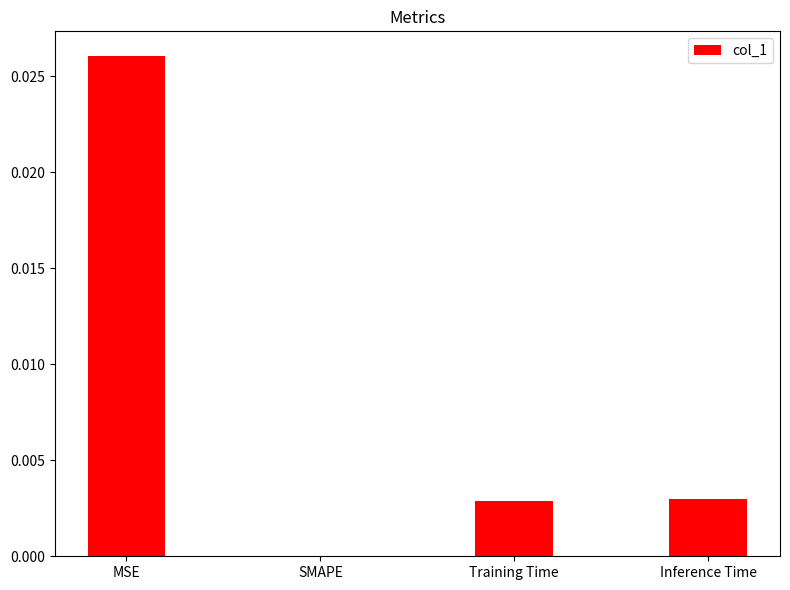

At which category does the chart reach its peak across all series?

MSE